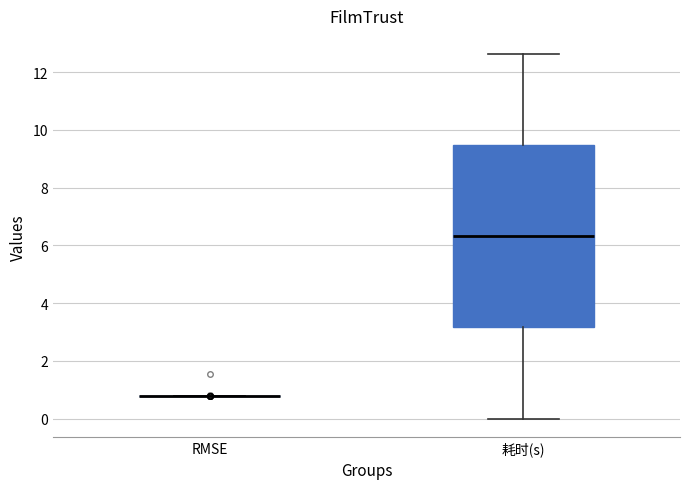

Comparing the boxes themselves (not the whiskers), which one is the tallest?

耗时(s)